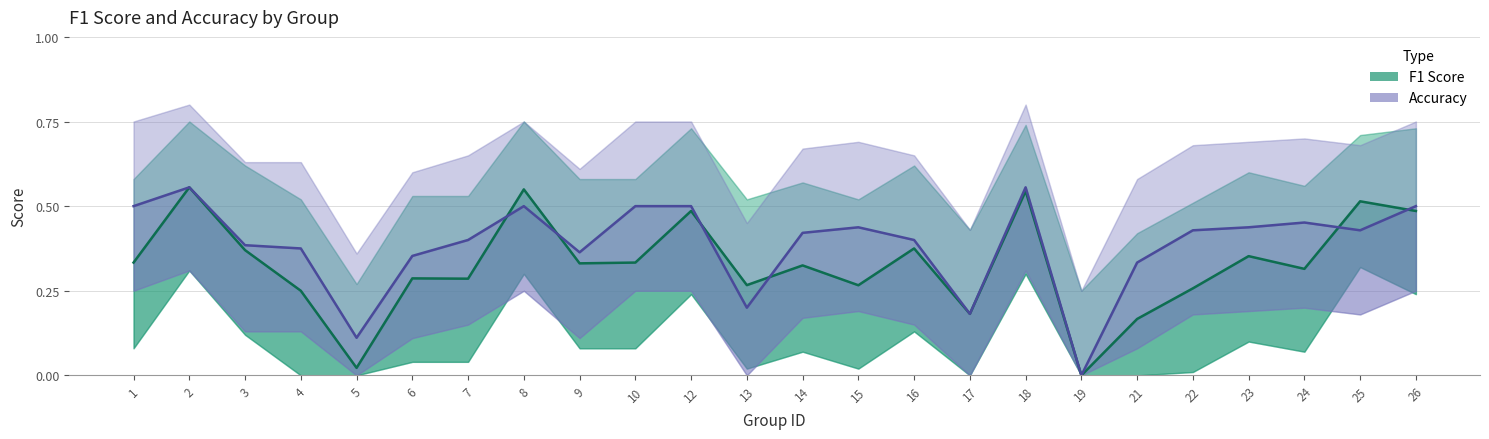

At which label is f1 closest to 0?

19